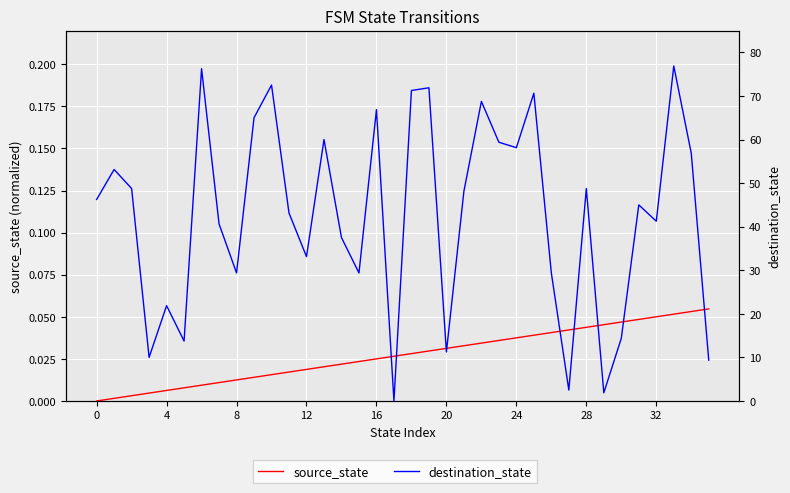

Which has a higher value, 32 or 13?

32